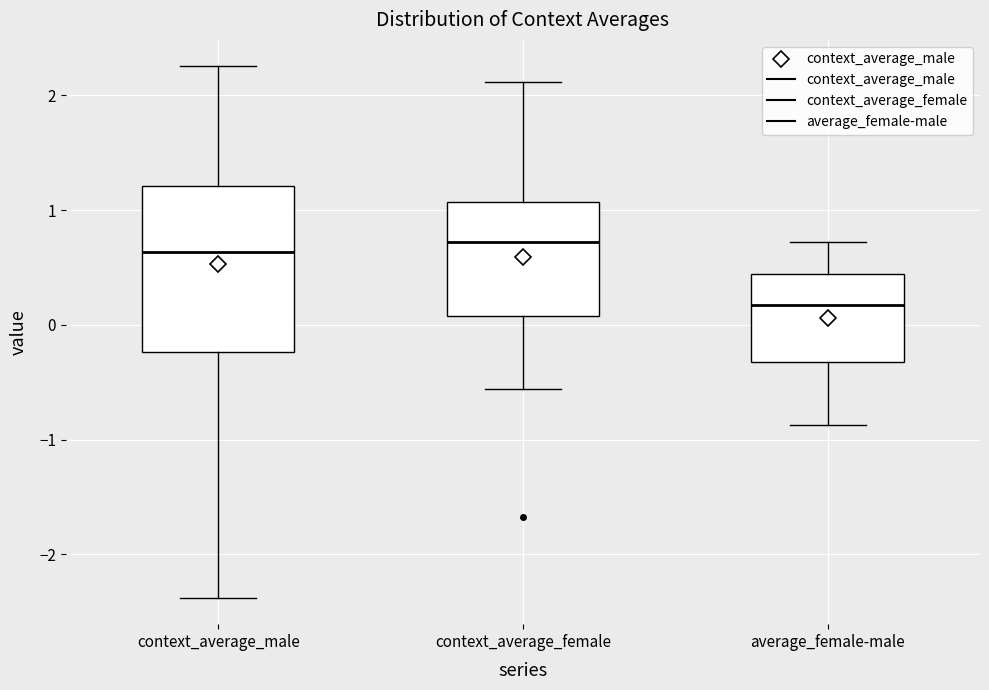

Where does the median line of the box for context_average_female sit on the y-axis? The values are not printed on the chart, so give them approximately, as read against the axis.

0.7